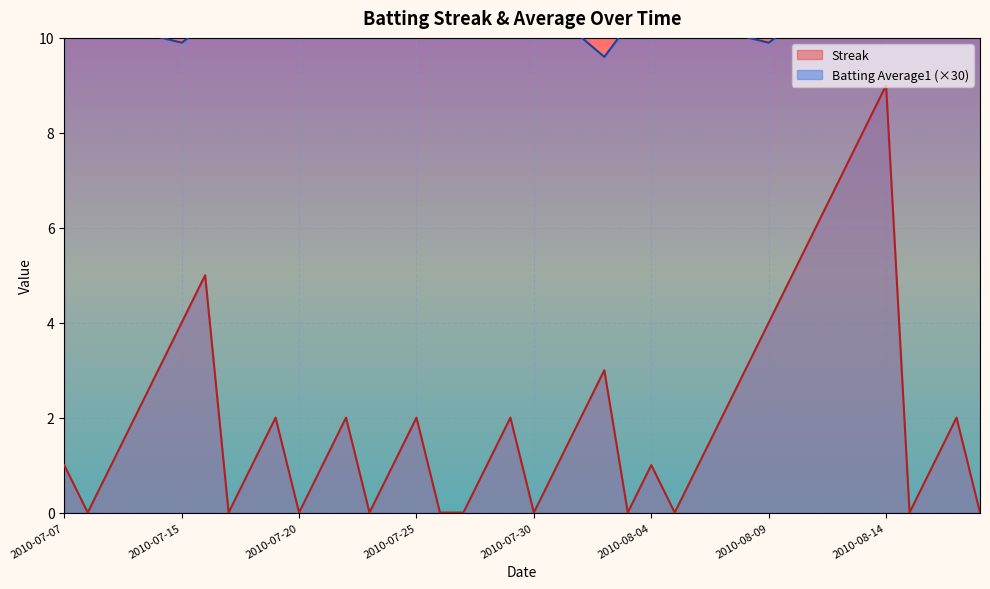

What is the difference between the highest and lowest values at 2010-08-08?

7.0